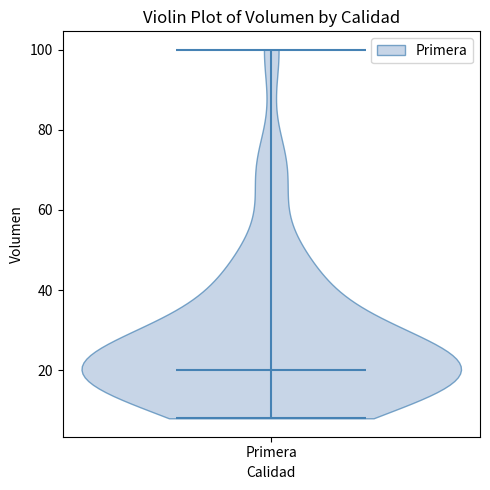

Read this violin plot against the y-axis: where its median line is, and the lowest and highest points the violin reaches. The values are not printed on the chart, so give them approximately, as read against the axis.

median line 20, lowest point 8, highest point 100